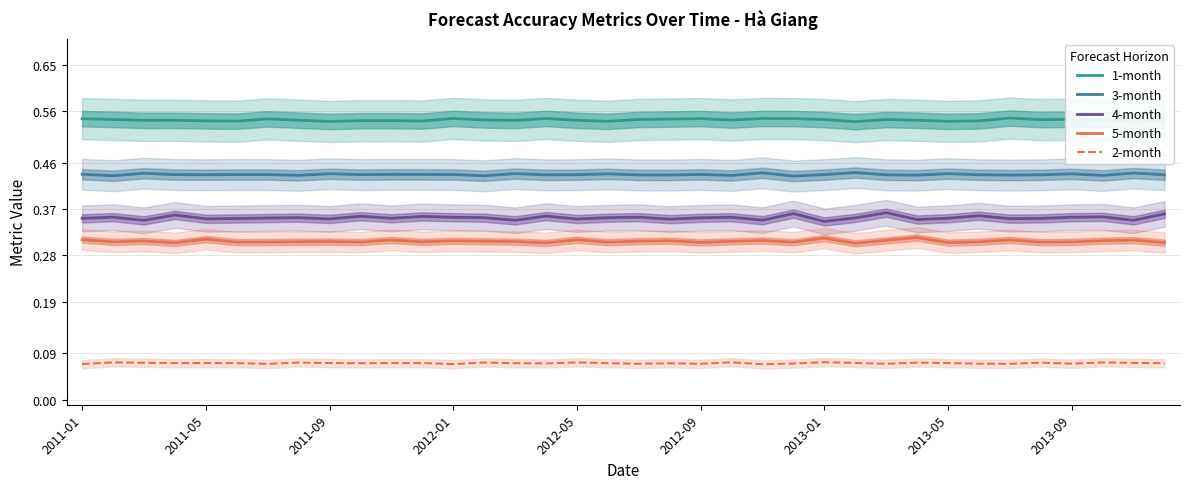

True or false: 5-month and 3-month cross at least once.

False